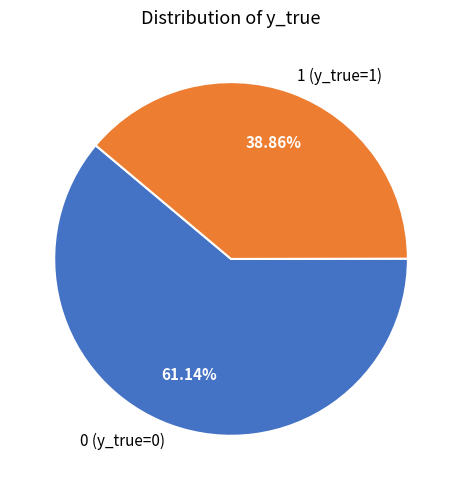

To the nearest percent, what is the combined percentage of 1 (y_true=1) and 0 (y_true=0)?

100%